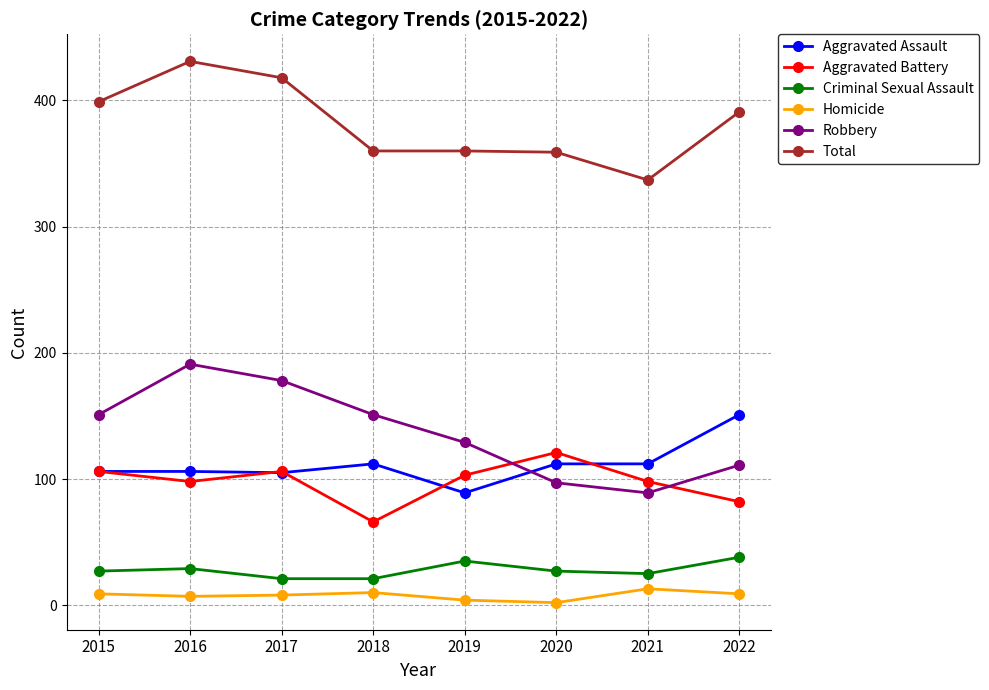

Which category has the highest value in the Robbery series?

2016